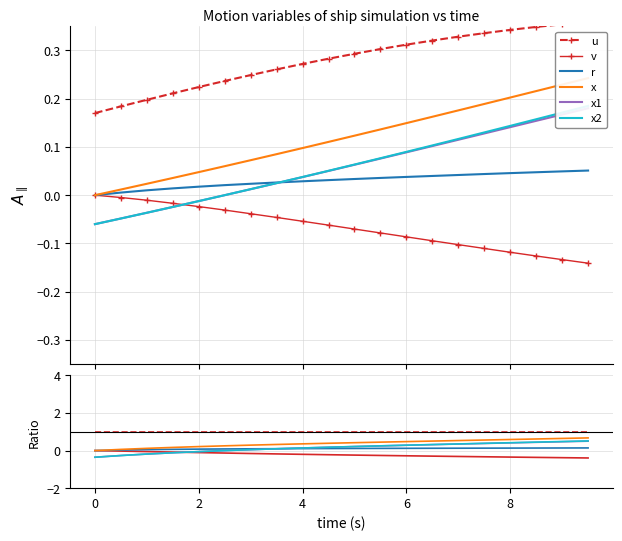

Does the chart have visible grid lines?

Yes